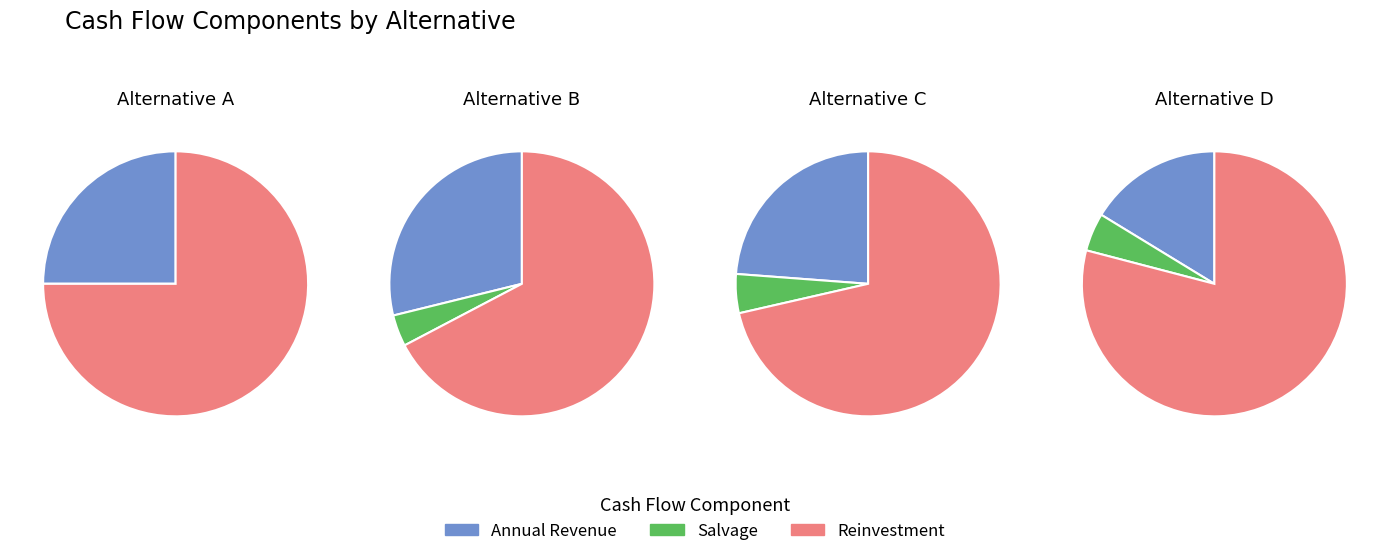

What percentage is the D slice, to the nearest percent?

44%